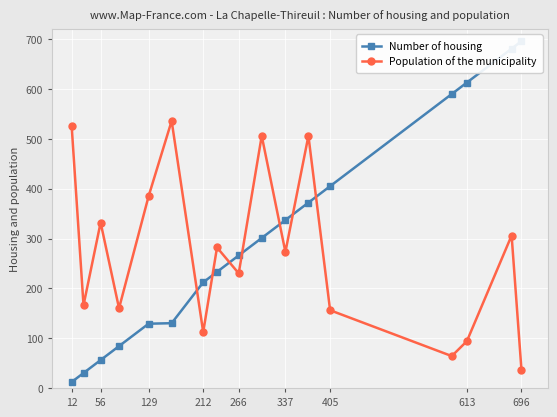

In Population of the municipality, how many points are lower than both neighbors (excluding endpoints)?

6